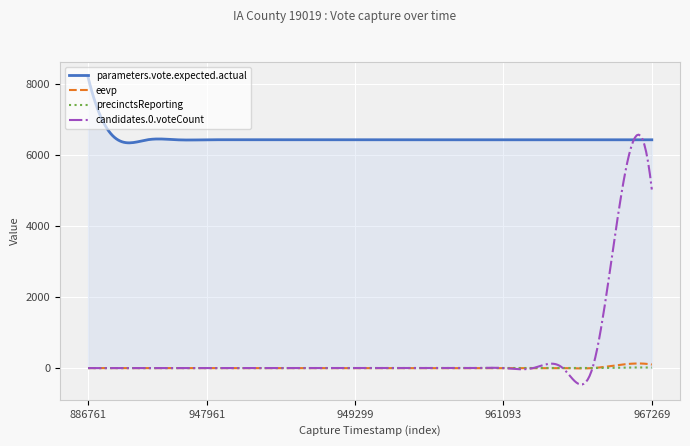

How many lines are shown in the chart?

4